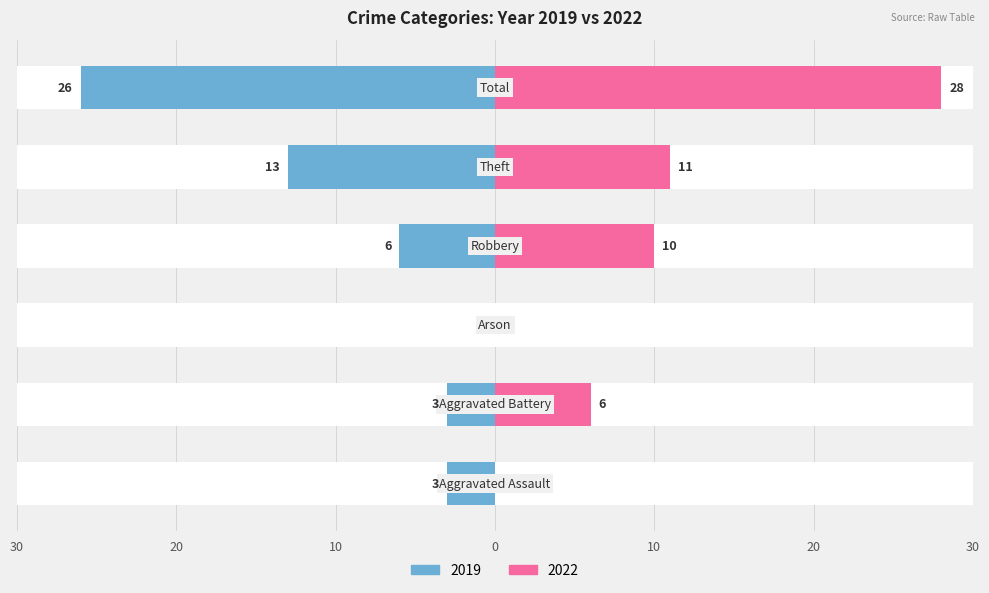

What is the label of the 1st bar from the left?

Aggravated Assault